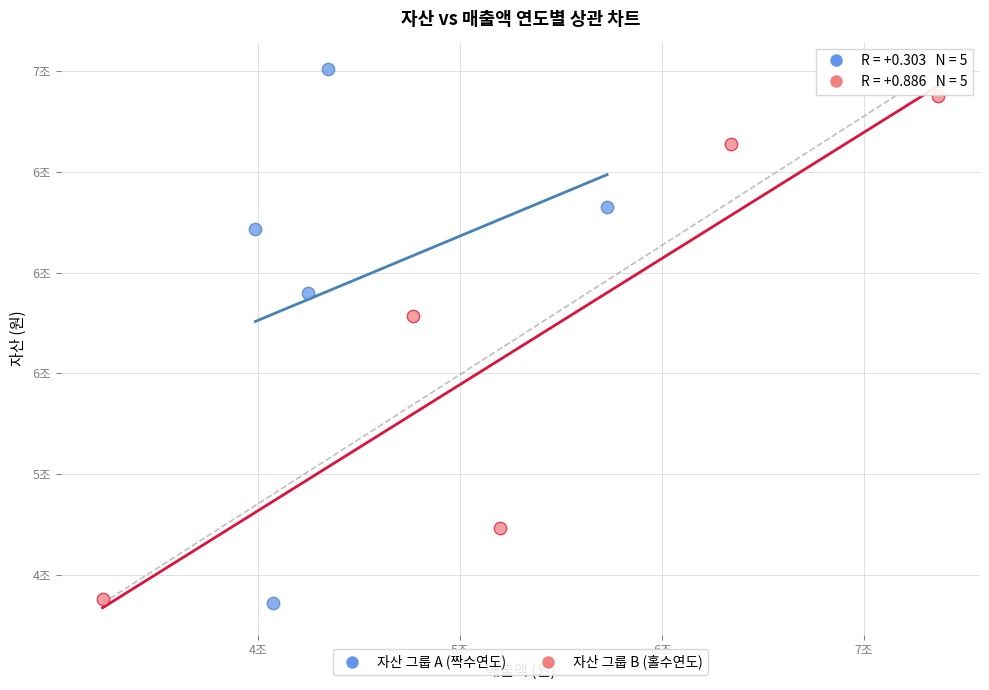

Which series contains the highest Y value?

자산 그룹 A (짝수연도)